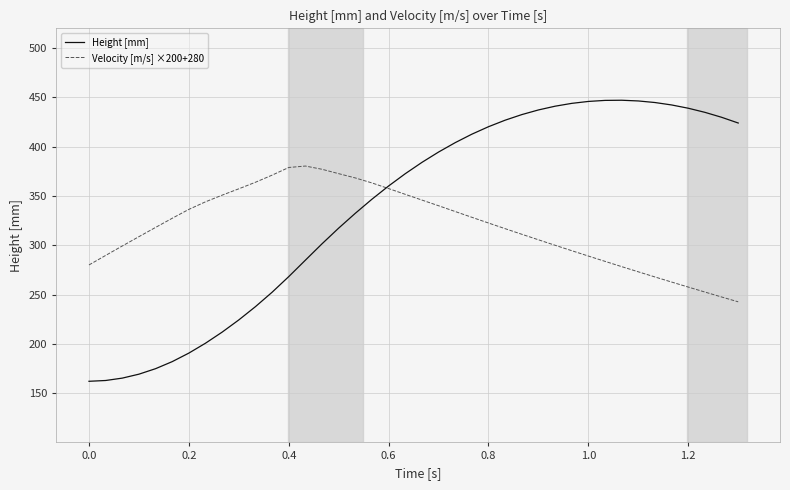

What is the difference between the maximum and minimum values in the Velocity [m/s] ×200+280 series?

137.7